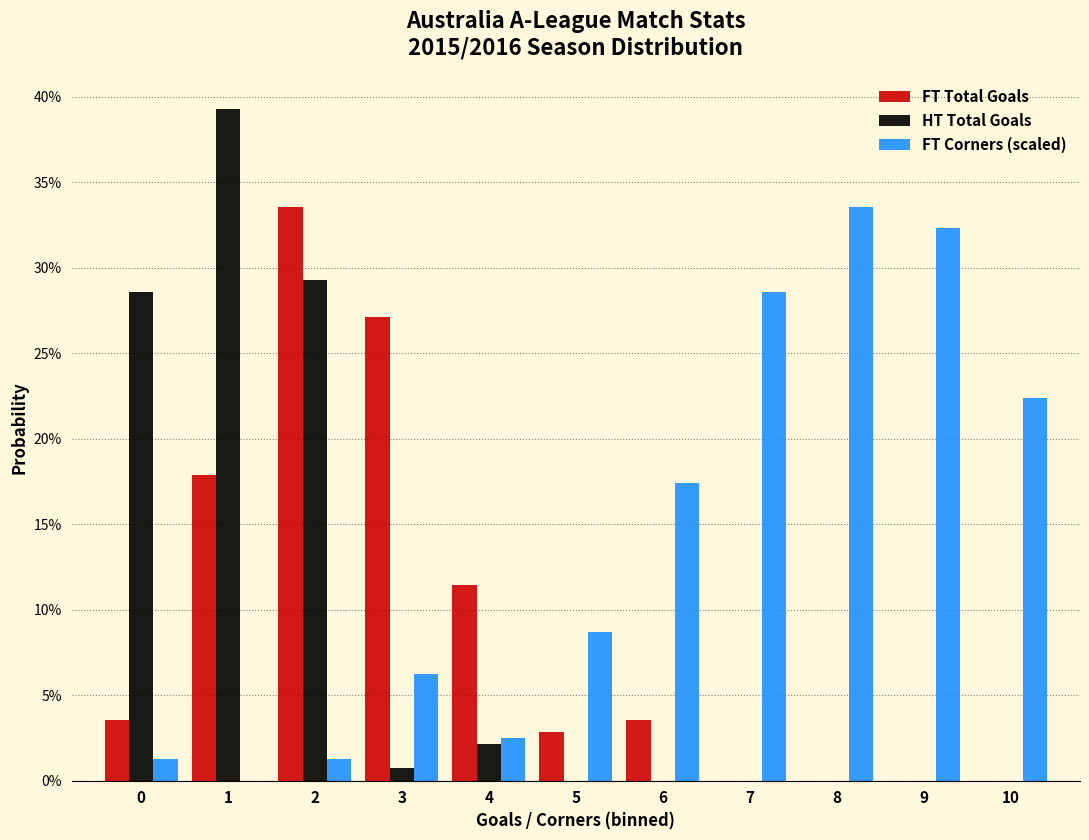

What are all the series names shown in the legend?

FT Total Goals, HT Total Goals, FT Corners (scaled)